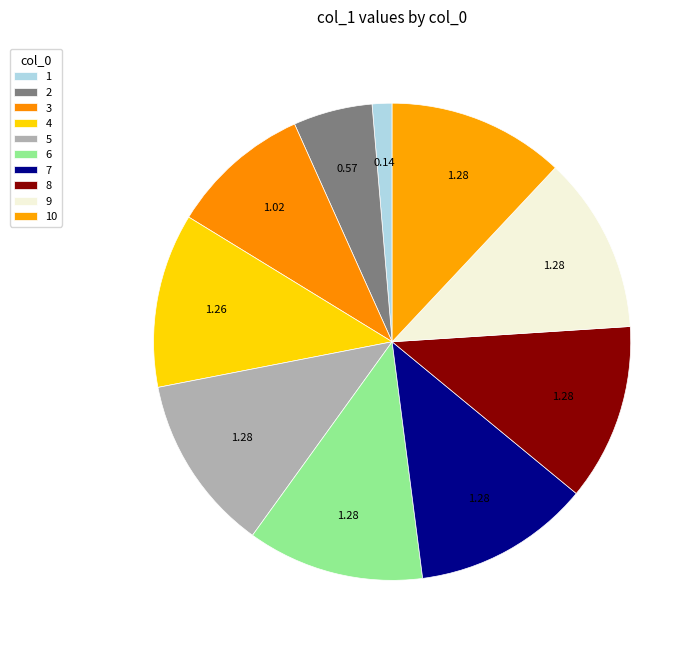

Which slice is the largest?

6